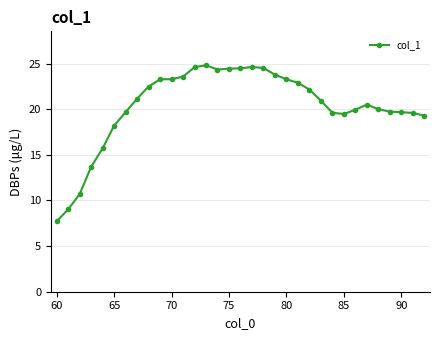

True or false: the data has more than 1 interior local peaks.

True